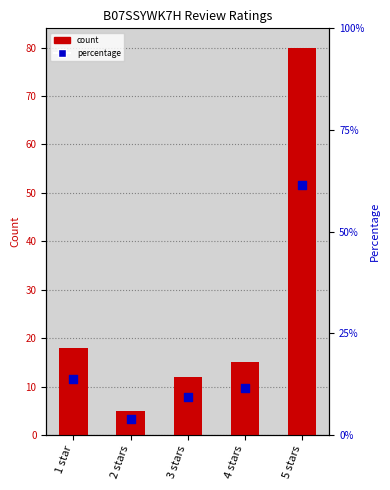

What are all the series names shown in the legend?

count, percentage